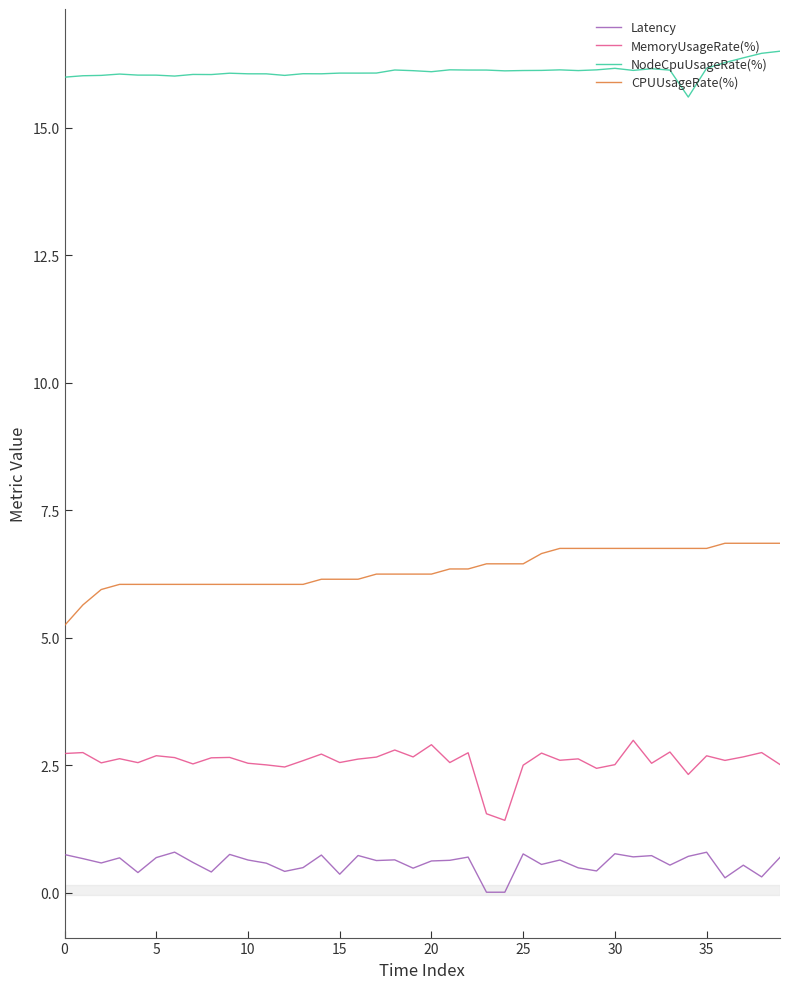

List the series in order of their peak value, highest first.

NodeCpuUsageRate(%), CPUUsageRate(%), MemoryUsageRate(%), Latency